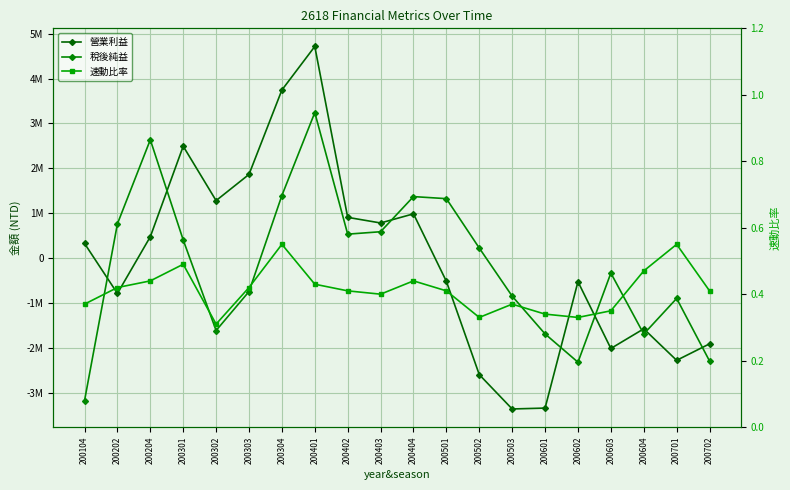

Is this an area chart (filled region under the line)?

No